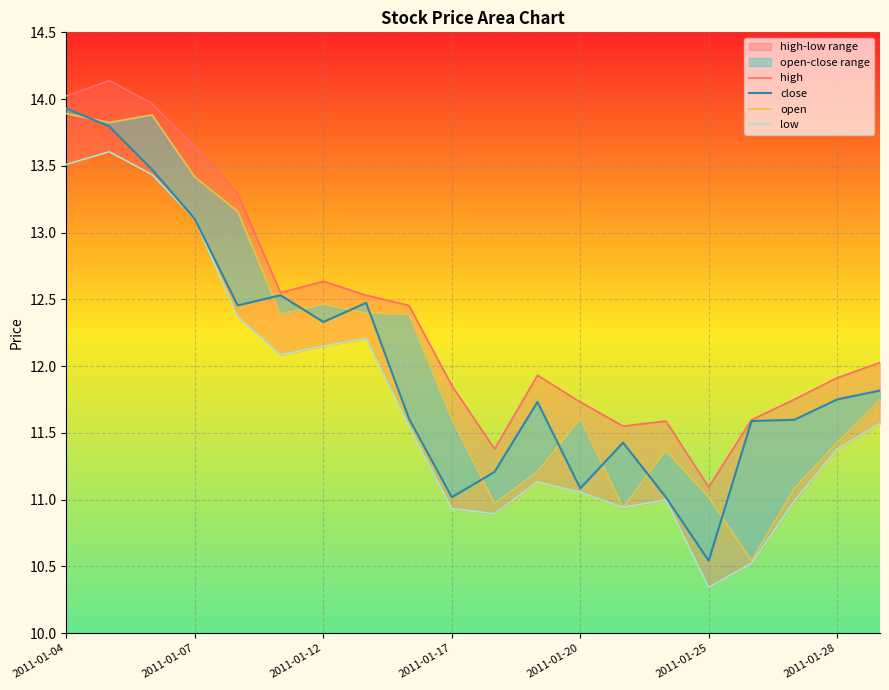

Is the value of open at 2011-01-25 greater than the value of low at 16?

Yes